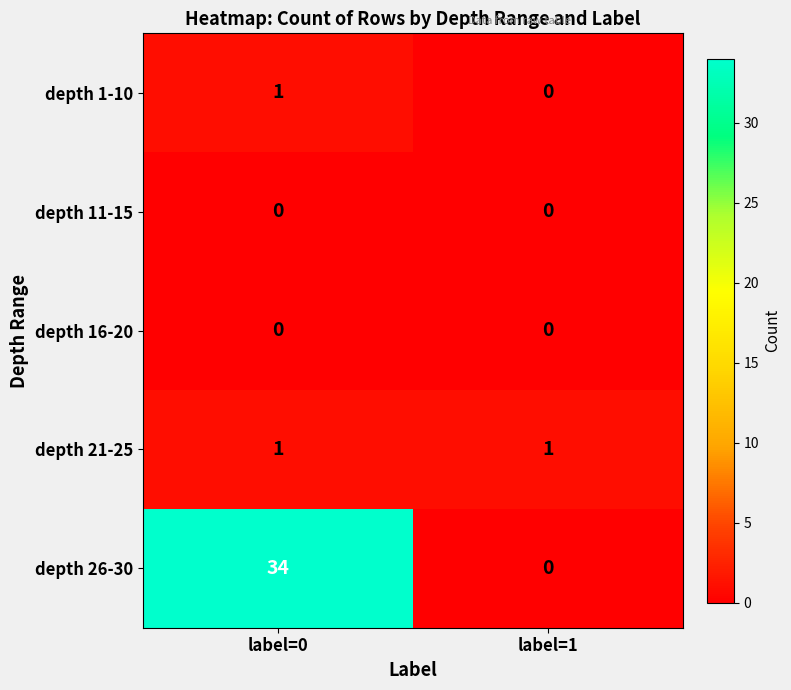

Reading left to right, what are all the values shown in this chart?

depth 1-10: label=0=1	label=1=0
depth 11-15: label=0=0	label=1=0
depth 16-20: label=0=0	label=1=0
depth 21-25: label=0=1	label=1=1
depth 26-30: label=0=34	label=1=0